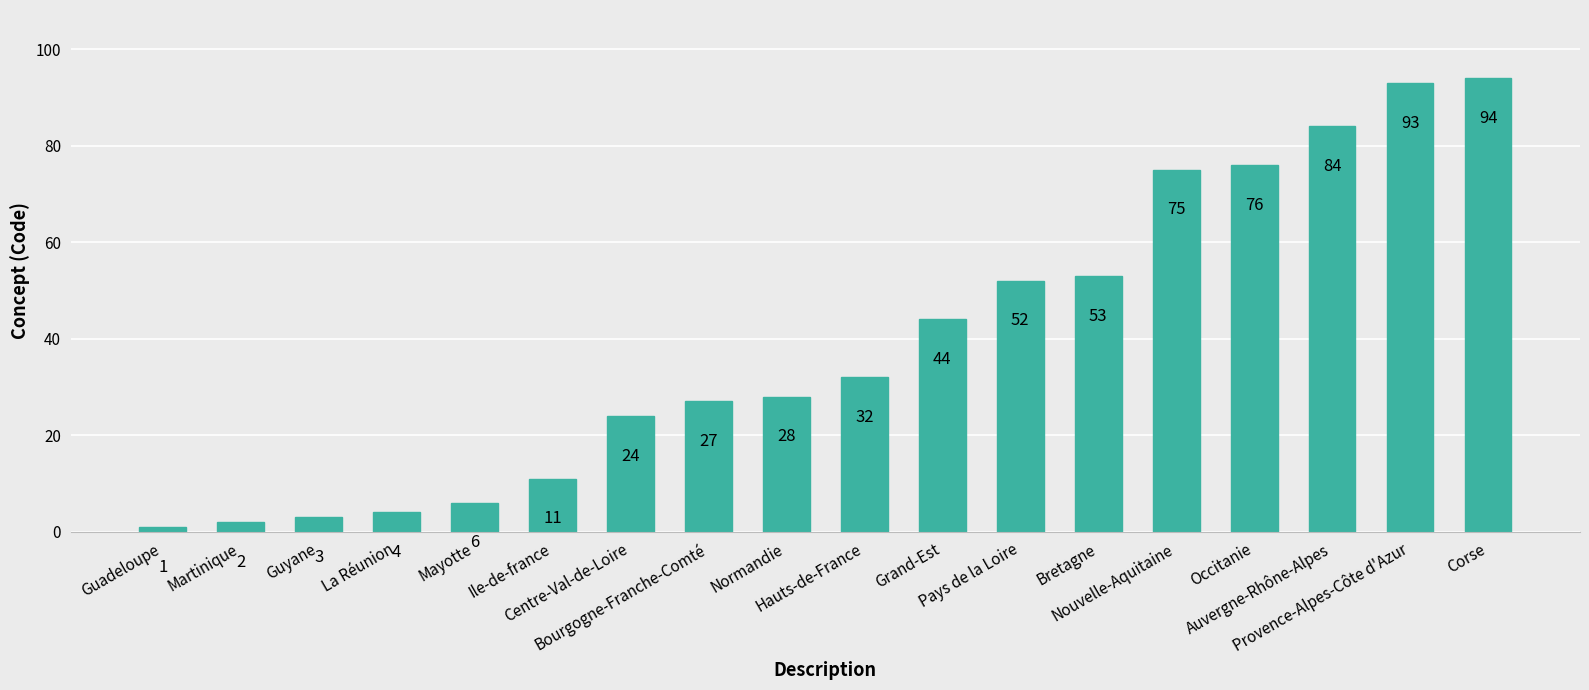

Reading left to right, extract all data points from this chart.

Guadeloupe=1	Martinique=2	Guyane=3	La Réunion=4	Mayotte=6	Ile-de-france=11	Centre-Val-de-Loire=24	Bourgogne-Franche-Comté=27	Normandie=28	Hauts-de-France=32	Grand-Est=44	Pays de la Loire=52	Bretagne=53	Nouvelle-Aquitaine=75	Occitanie=76	Auvergne-Rhône-Alpes=84	Provence-Alpes-Côte d'Azur=93	Corse=94